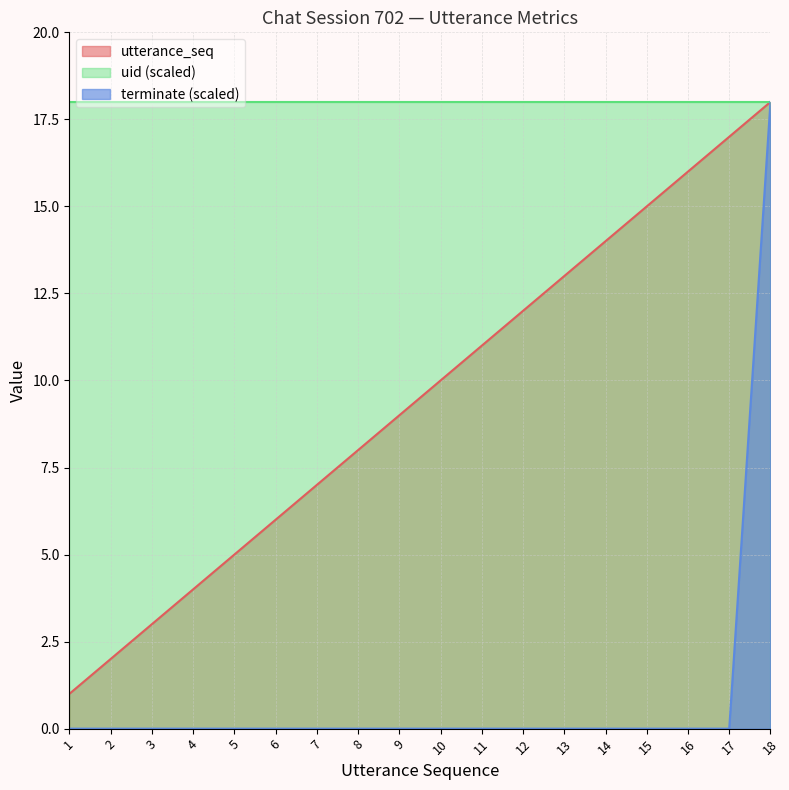

What are all the series names shown in the legend?

utterance_seq, uid (scaled), terminate (scaled)